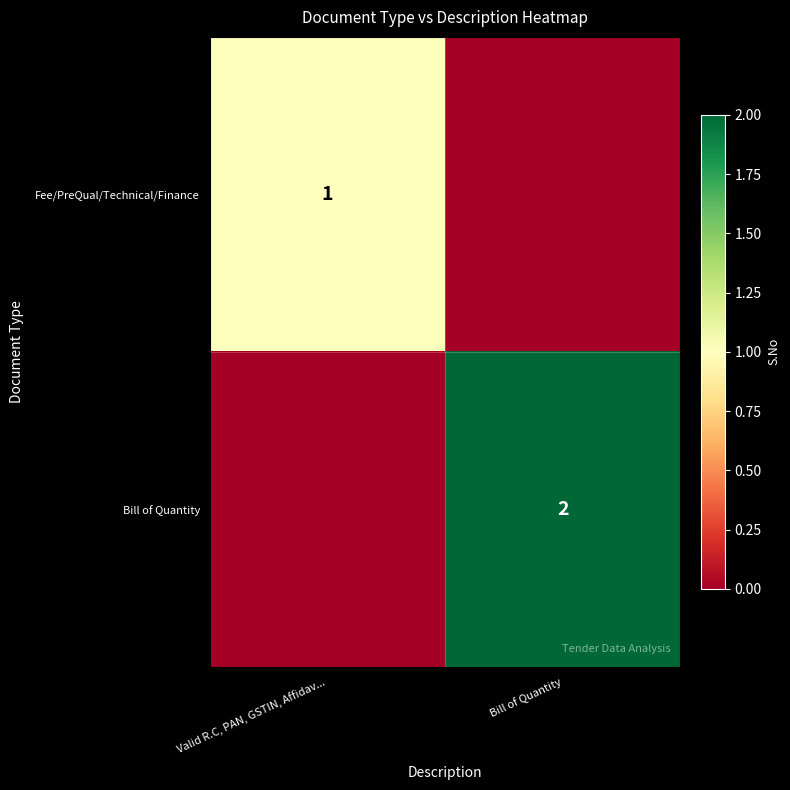

The Fee/PreQual/Technical/Finance series shows 1 at Valid R.C, PAN, GSTIN, Affidav.... True or false?

True